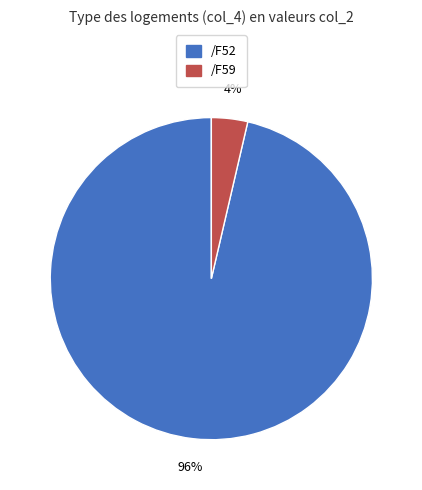

How many slices are in this pie chart?

2